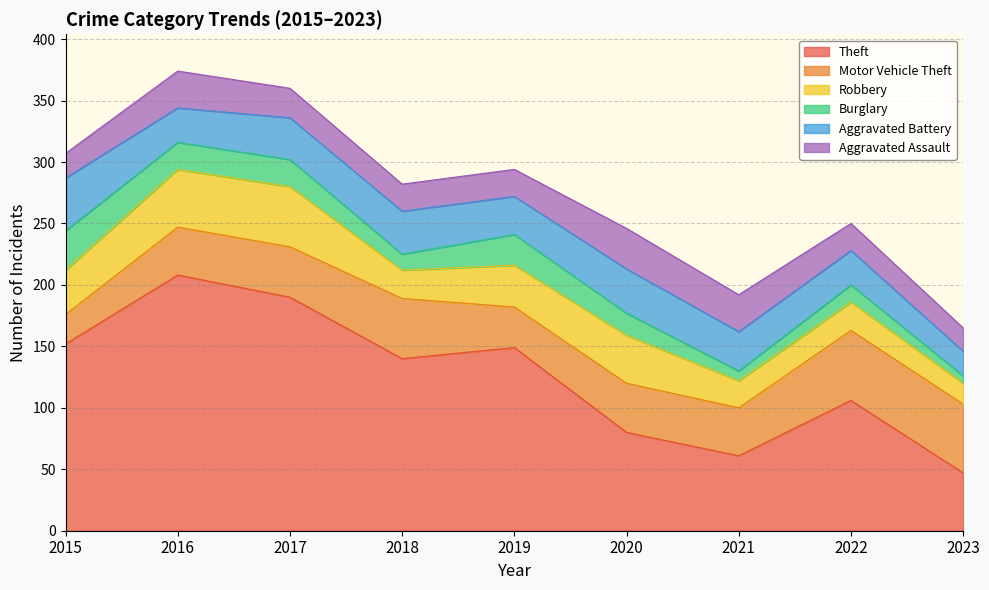

At which label is Aggravated Assault closest to 26?

2017